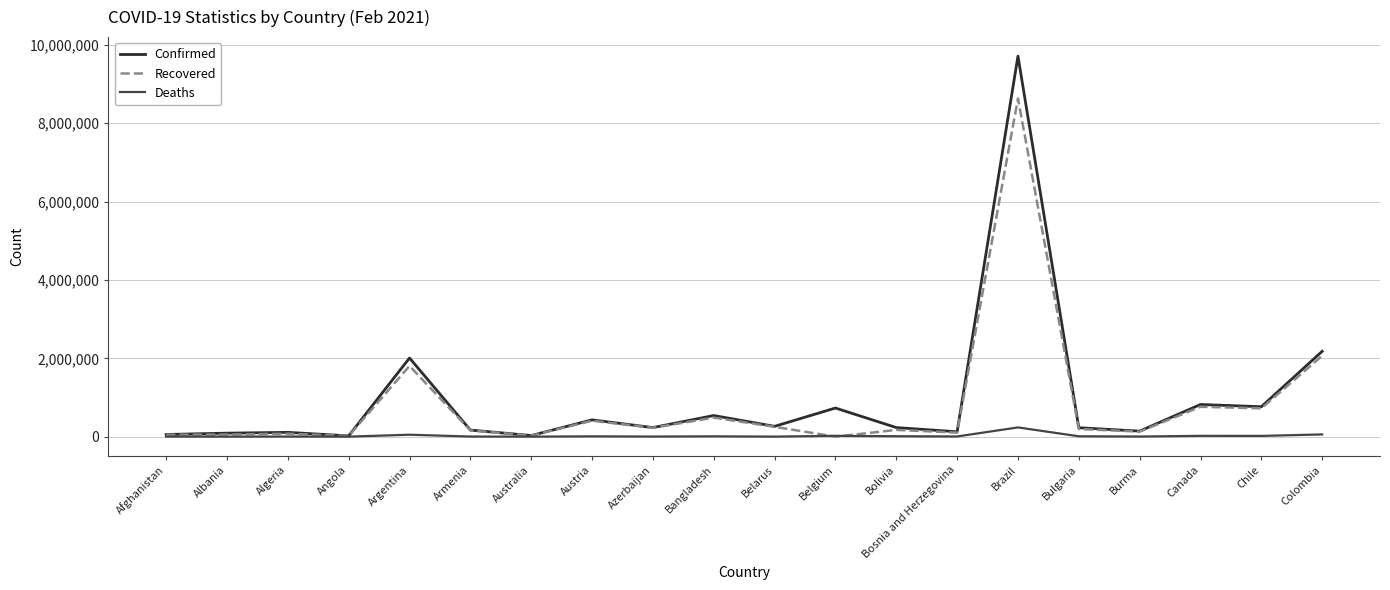

What is the difference between the Recovered values at Angola and Afghanistan?

29569